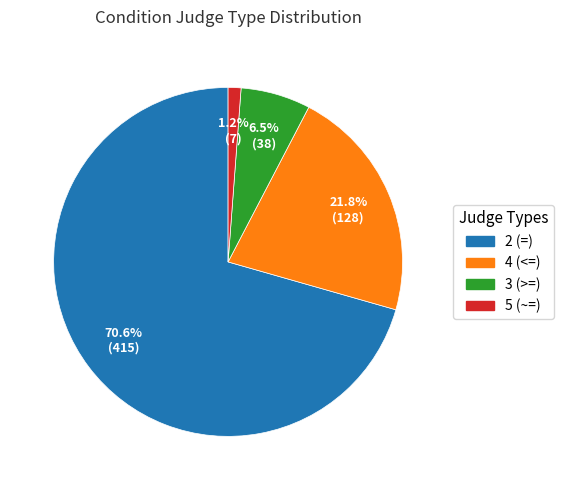

Between 5 (~=) and 3 (>=), which is larger?

3 (>=)